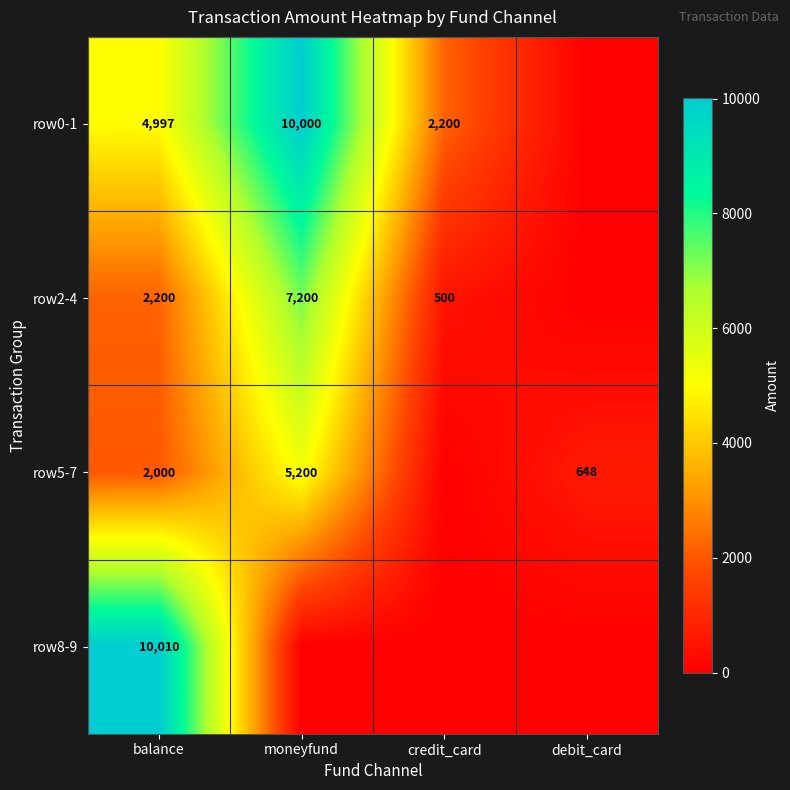

Rank the series at balance from highest to lowest value.

row8-9, row0-1, row2-4, row5-7